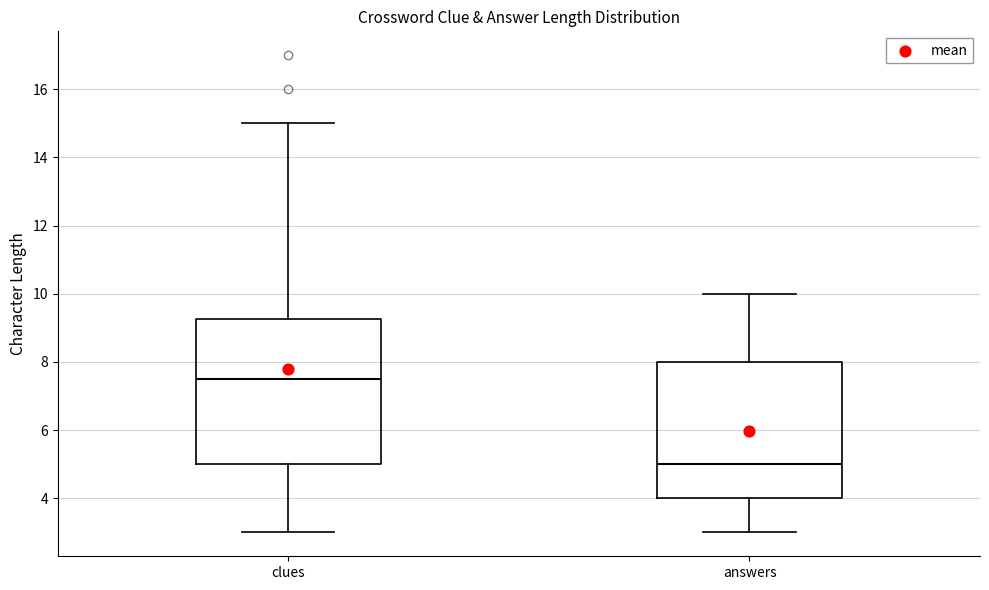

Which box's median line is the lowest?

answers